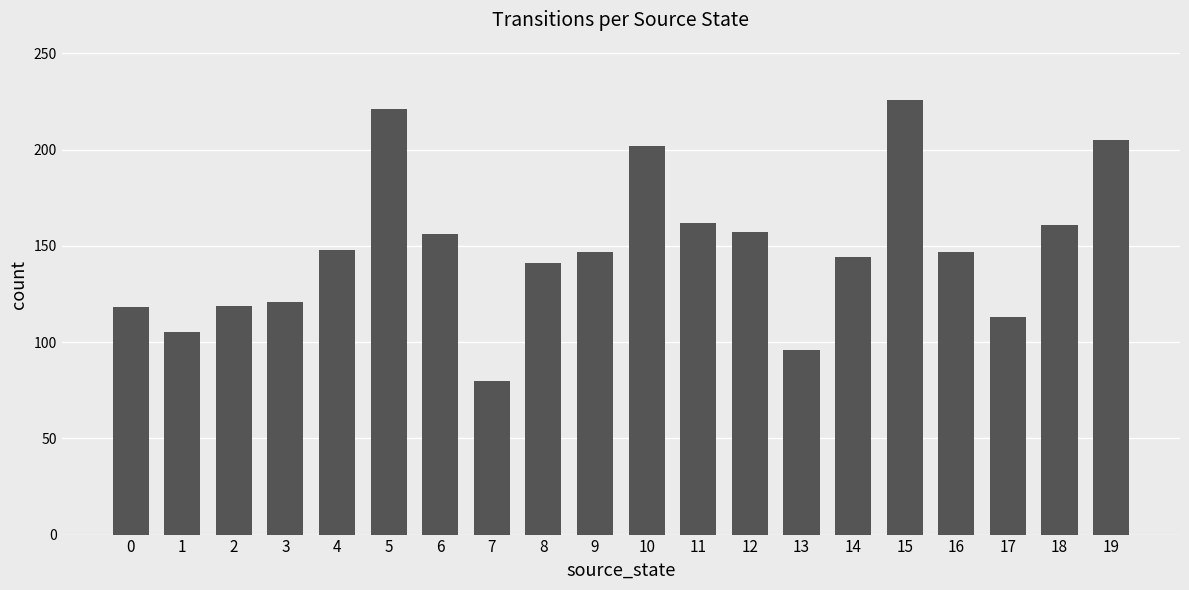

The value at 11 is 162. True or false?

True